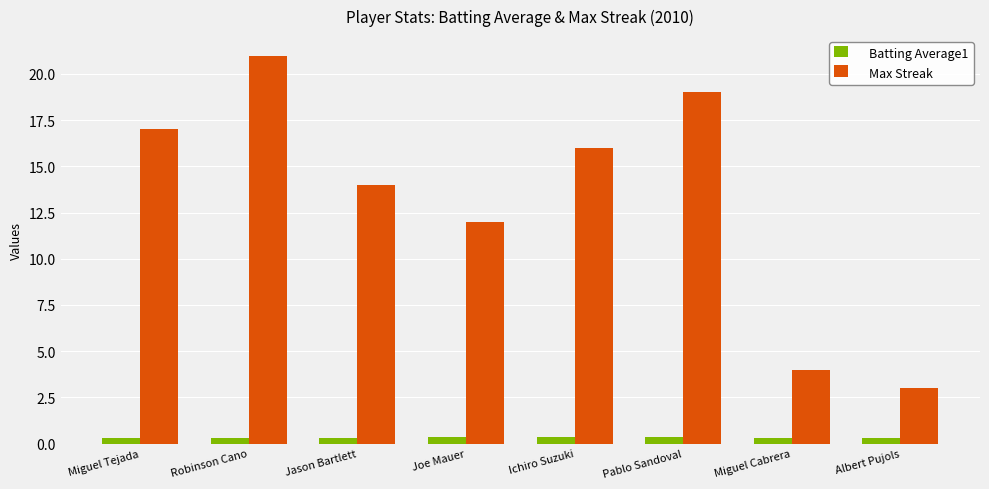

List the series in order of their overall mean, lowest first.

Batting Average1, Max Streak